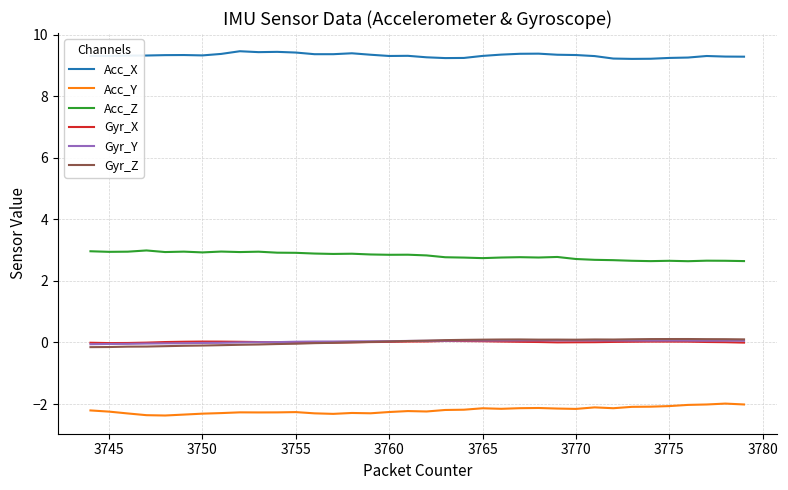

Which series has the largest total across all categories?

Acc_X